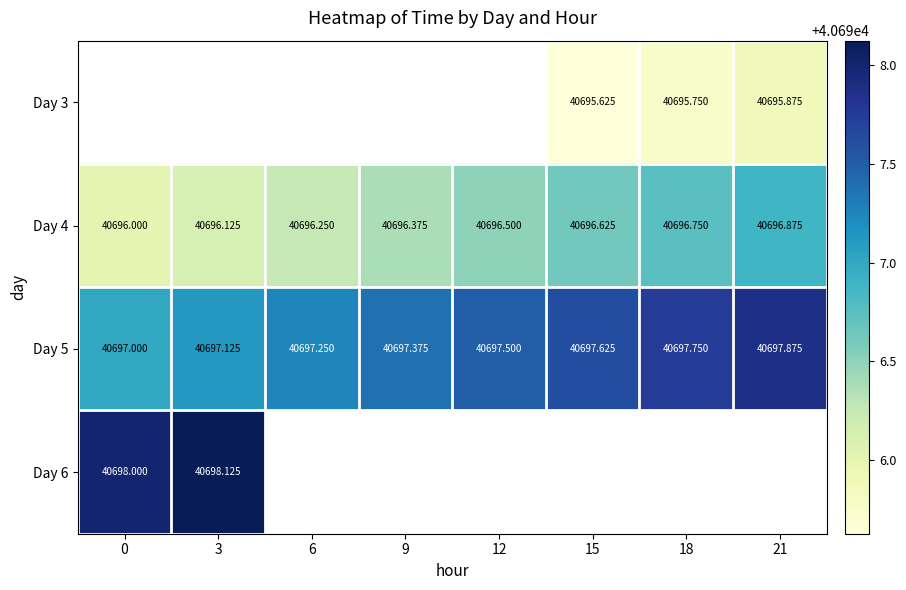

Is it true that Day 4 equals 58119.4 at 0?

False